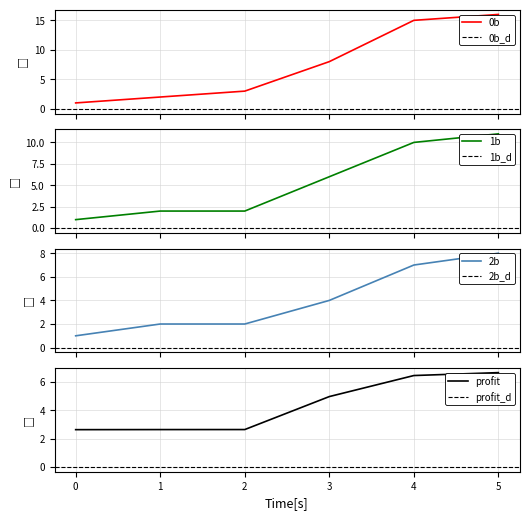

At how many categories does at least one series exceed 11?

2